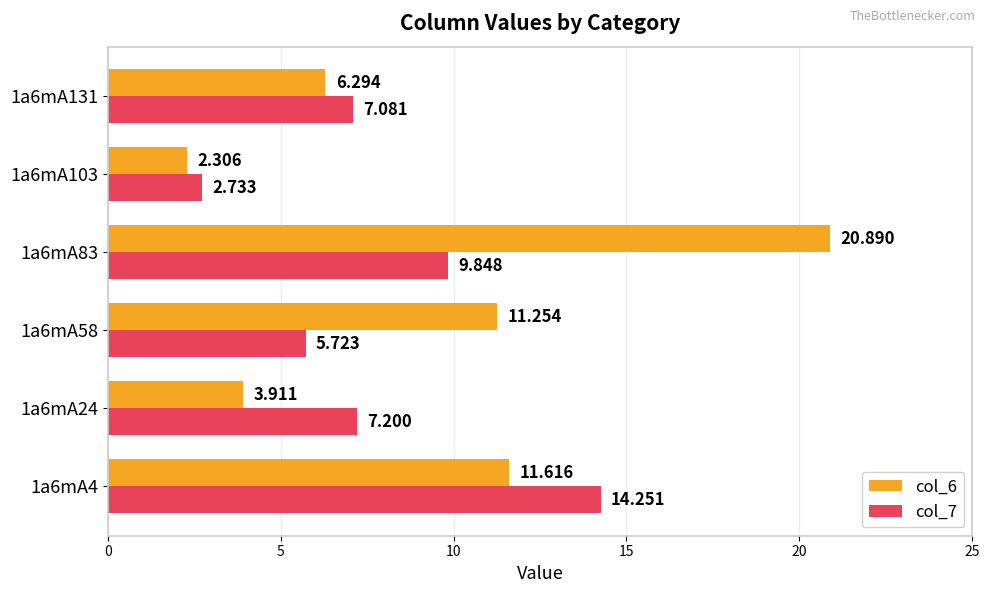

Reading left to right, what are all the values shown in this chart?

col_6: 11.6	3.9	11.3	20.9	2.3	6.3
col_7: 14.3	7.2	5.7	9.8	2.7	7.1